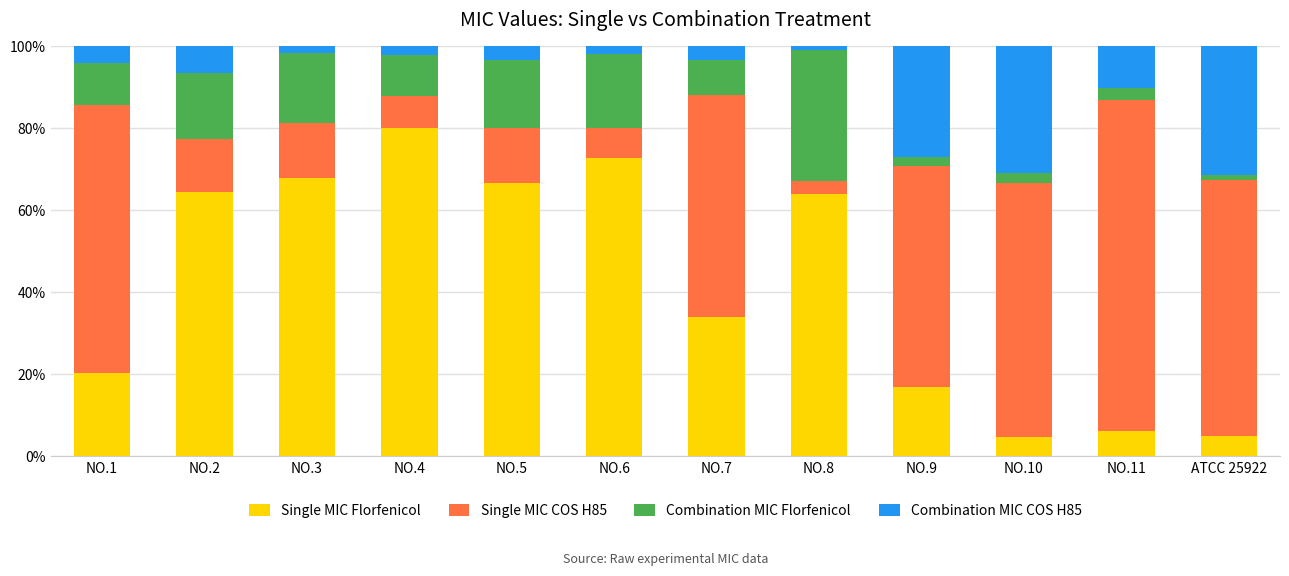

What is the total value across all series at NO.5?

100.0